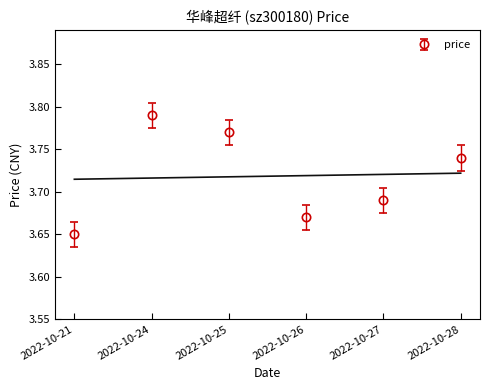

What is the value of the 4th point from the left?

3.7